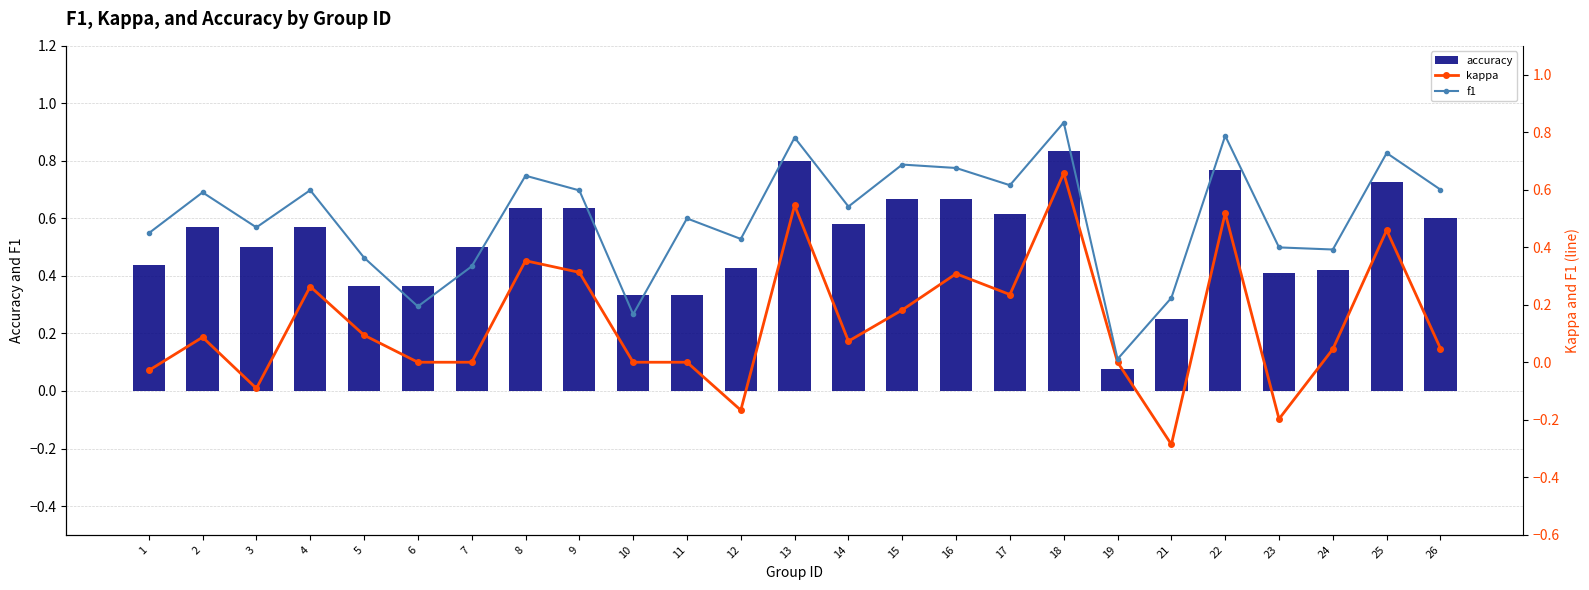

What is the maximum value shown in the chart?

0.8